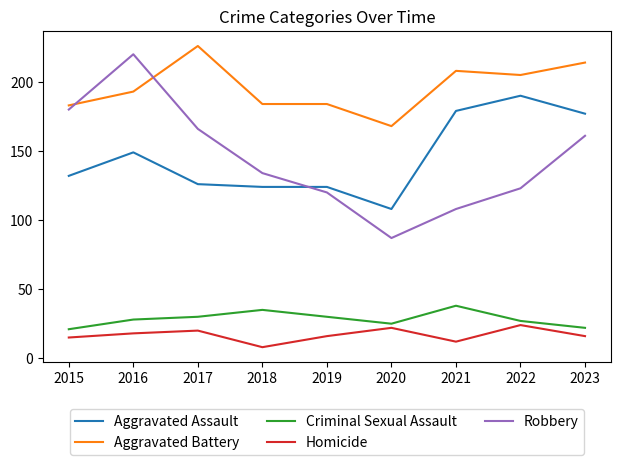

What is the average value of the Criminal Sexual Assault series?

28